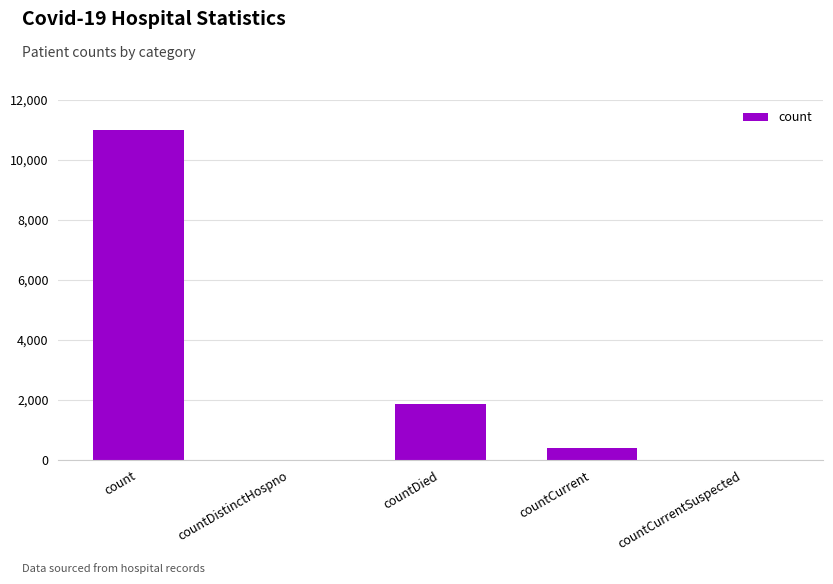

Between countDistinctHospno and countCurrent, which is larger?

countCurrent